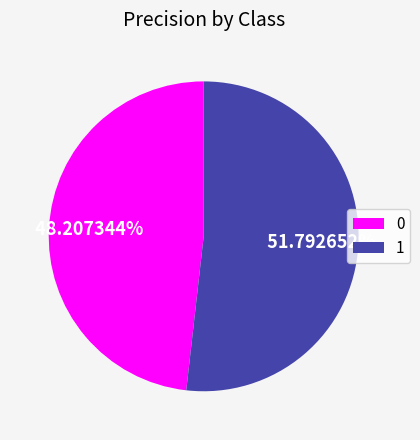

To the nearest percent, what portion does 0 represent?

48%